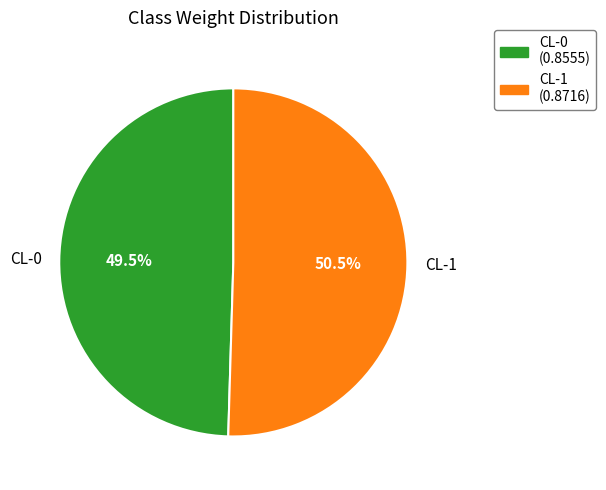

To the nearest percent, what is the average slice percentage?

50%